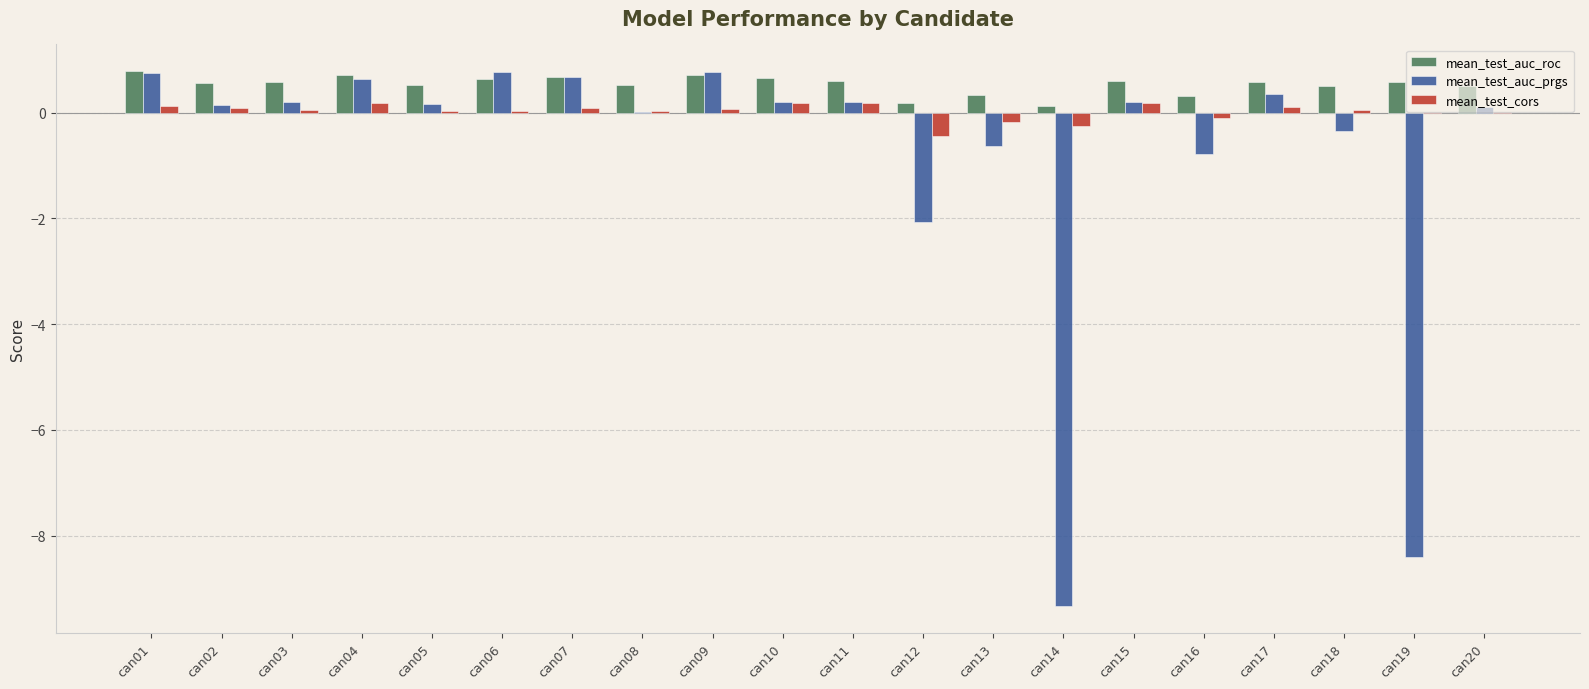

Which series has the largest total across all categories?

mean_test_auc_roc